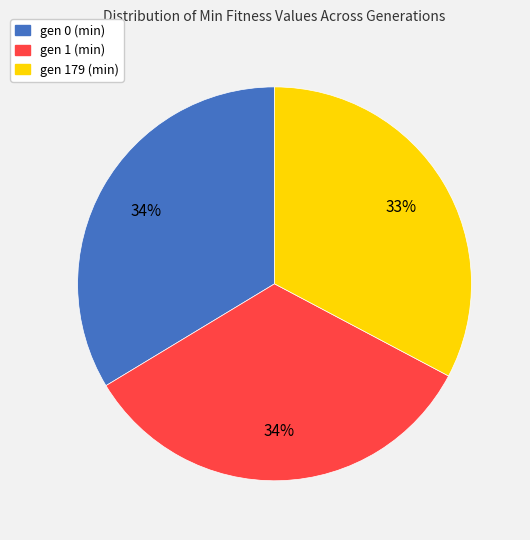

To the nearest percent, what is the difference between the largest and smallest slice percentages?

1%